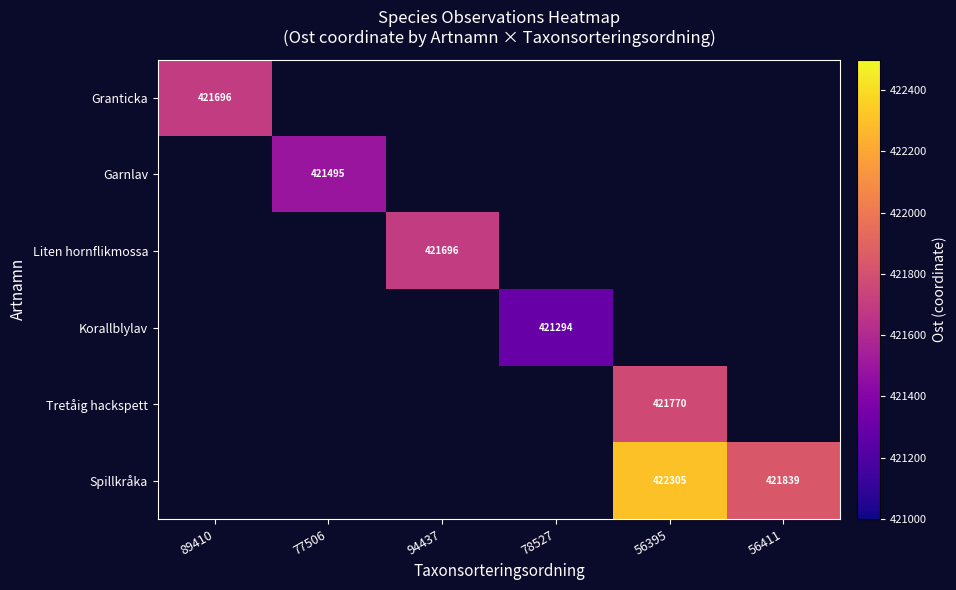

Is it true that Liten hornflikmossa equals 91102 at 94437?

False